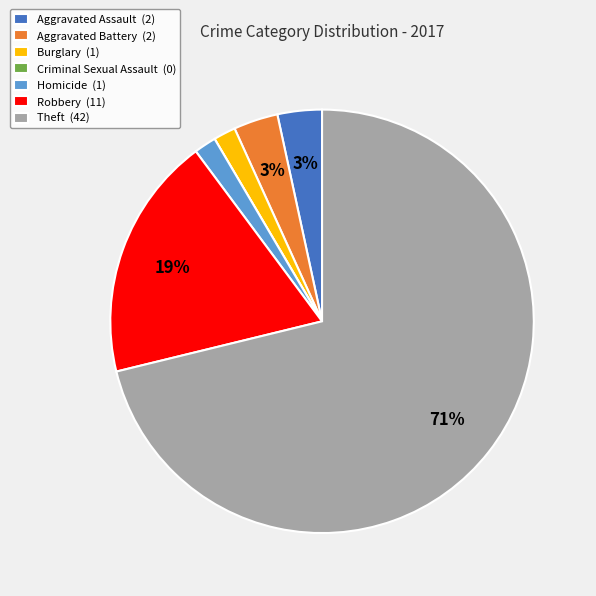

Is it true that Theft is 64% of the pie?

False